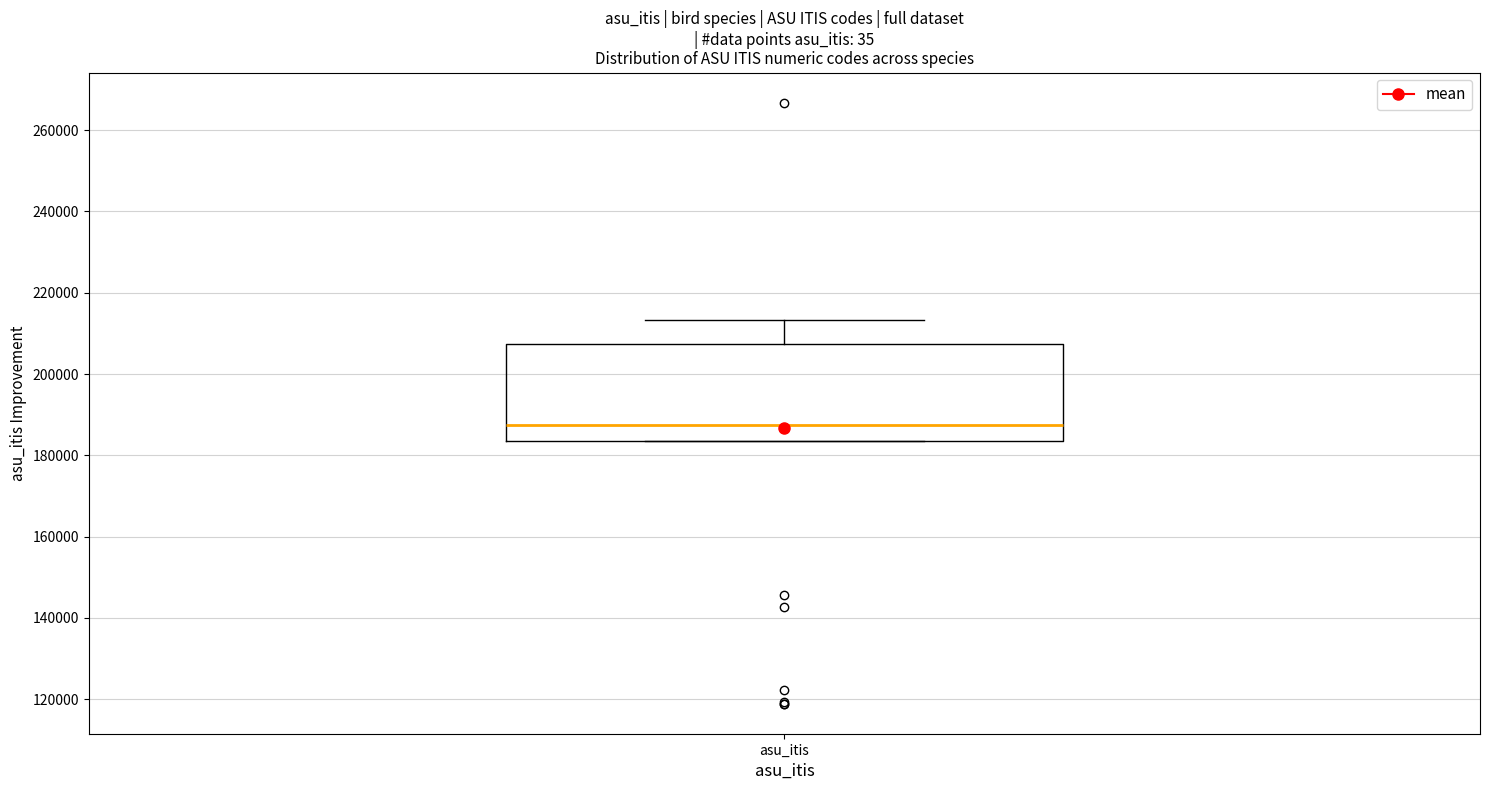

Where is the lower edge of the box for asu_itis on the y-axis? The values are not printed on the chart, so give them approximately, as read against the axis.

184000